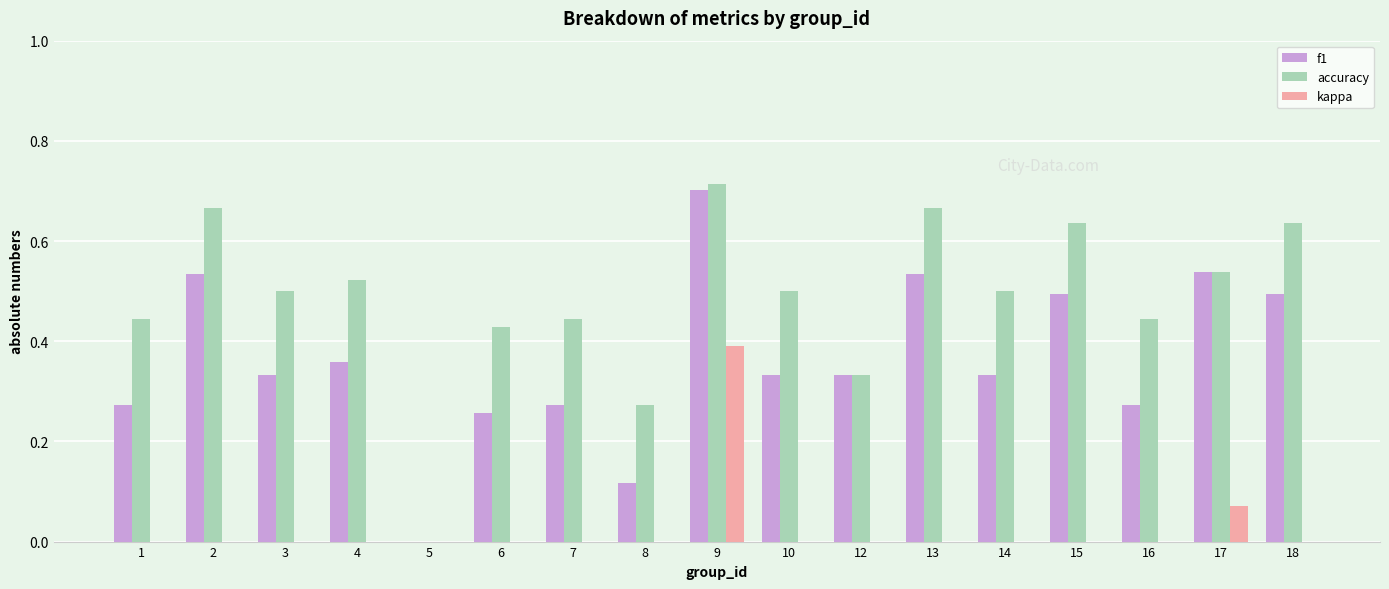

How many series are shown in this chart?

3